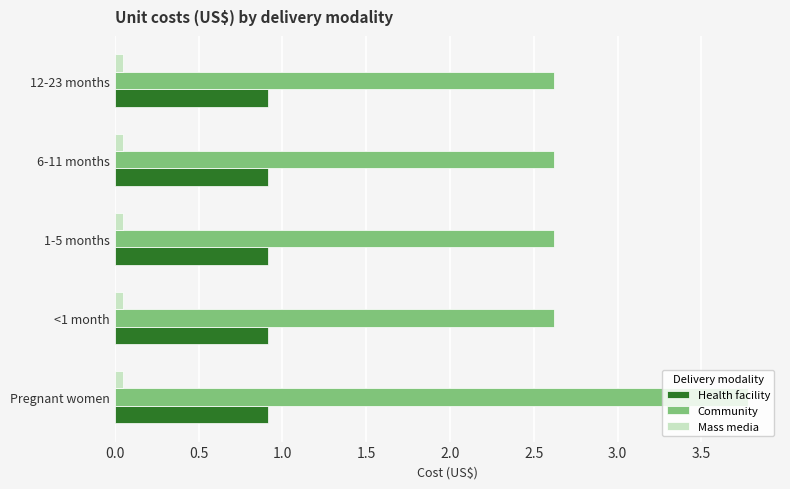

How many data points does each series have?

5